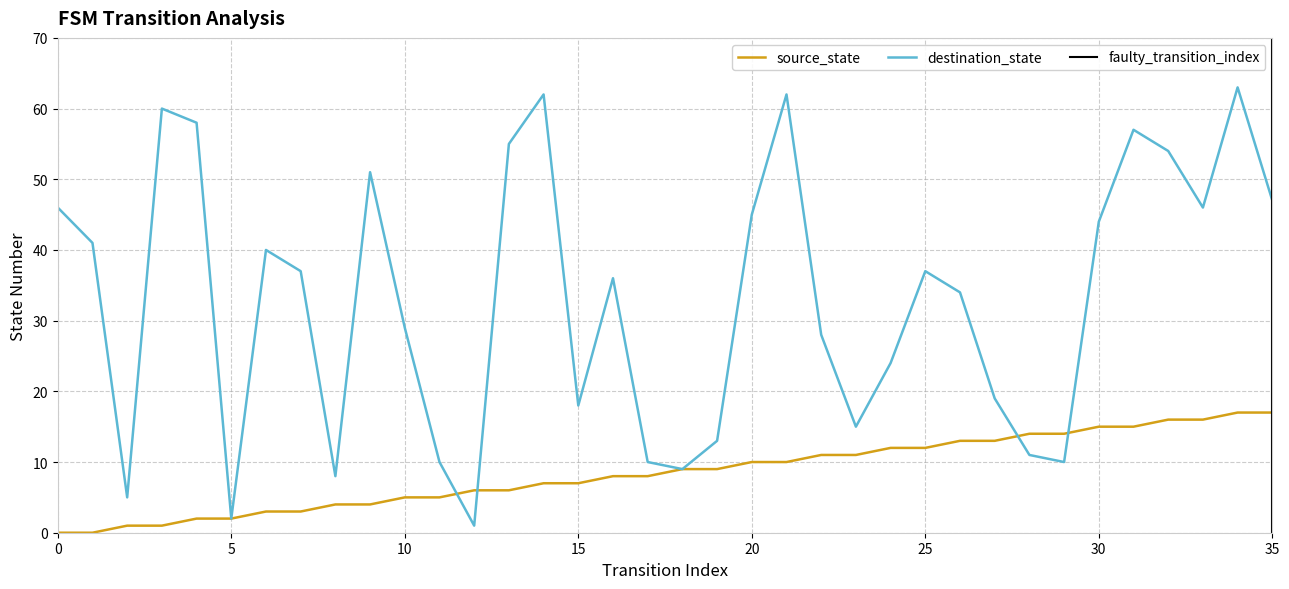

Reading left to right, extract all data points from this chart.

source_state: 0	0	1	1	2	2	3	3	4	4	5	5	6	6	7	7	8	8	9	9	10	10	11	11	12	12	13	13	14	14	15	15	16	16	17	17
destination_state: 46	41	5	60	58	2	40	37	8	51	29	10	1	55	62	18	36	10	9	13	45	62	28	15	24	37	34	19	11	10	44	57	54	46	63	47